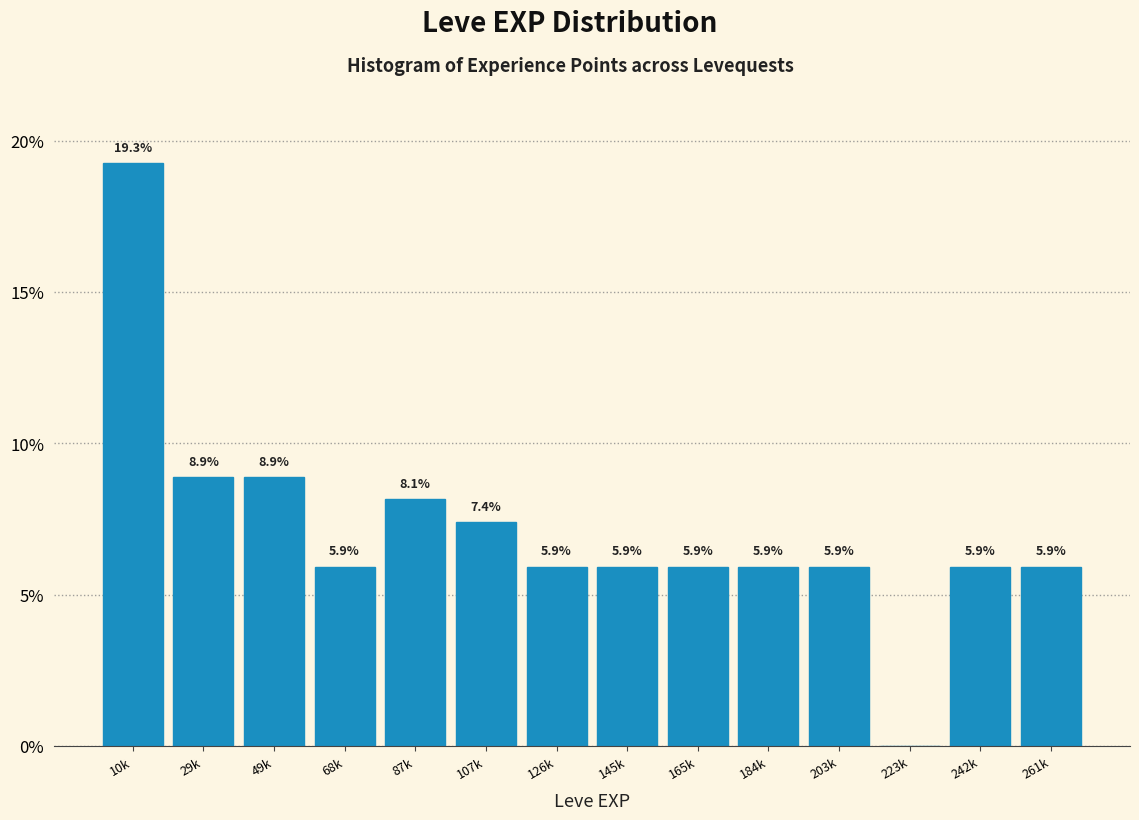

Reading left to right, what are all the values shown in this chart?

10k=19.3	29k=8.9	49k=8.9	68k=5.9	87k=8.1	107k=7.4	126k=5.9	145k=5.9	165k=5.9	184k=5.9	203k=5.9	223k=0.0	242k=5.9	261k=5.9